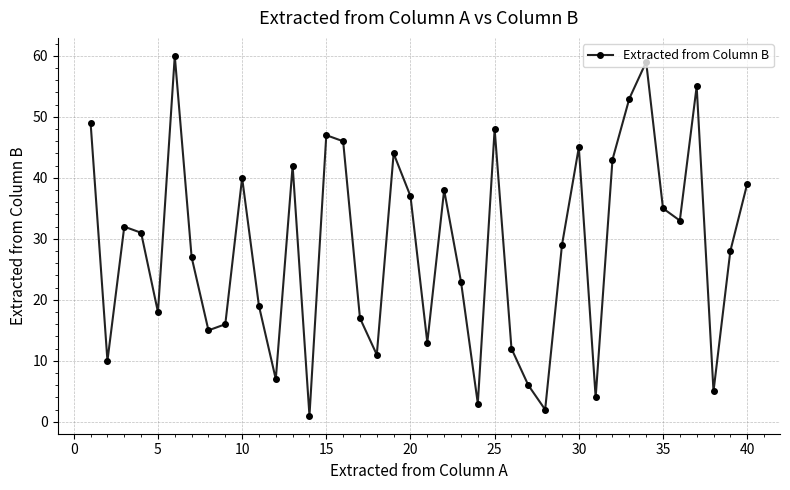

How many lines are shown in the chart?

1